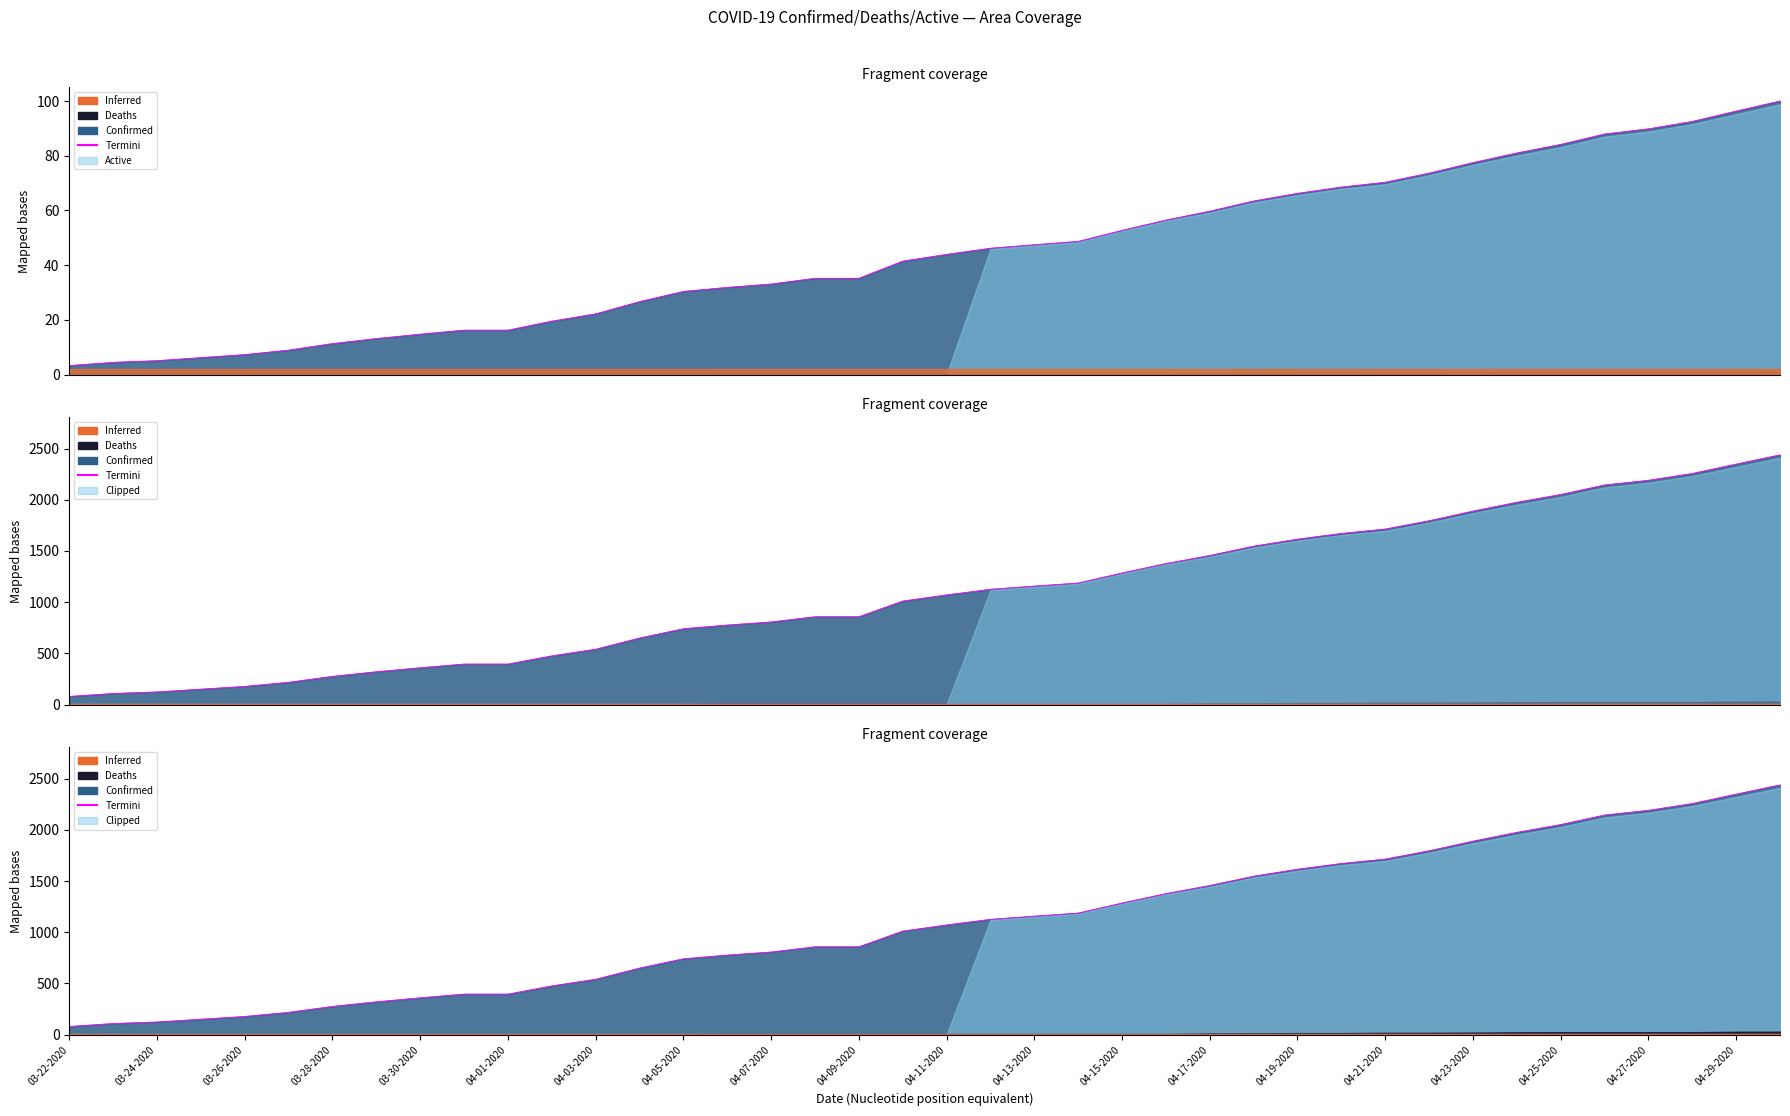

What is the minimum value shown in the chart?

80